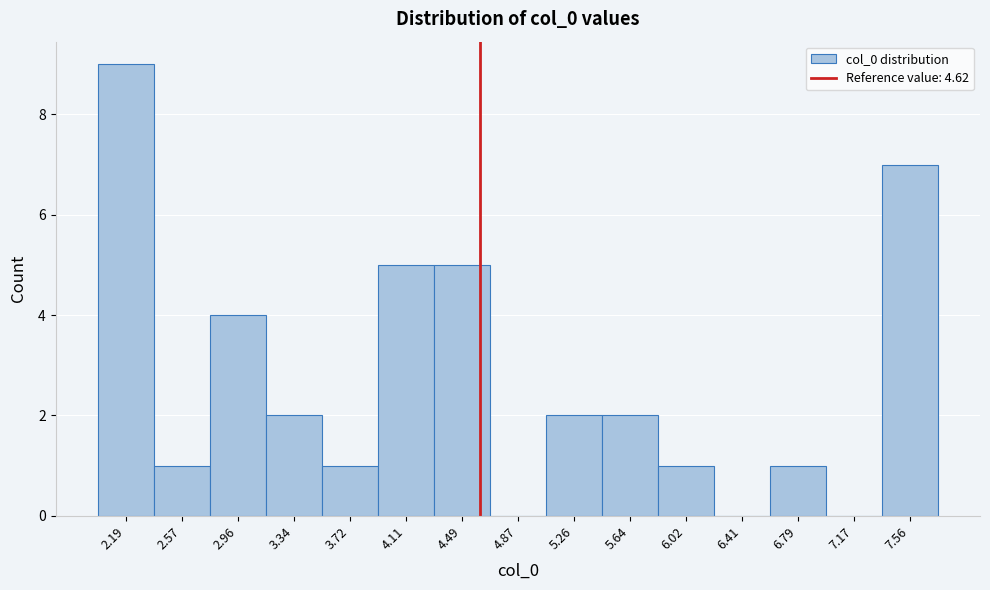

Reading left to right, list every bar in this chart as the range it spans on the x-axis followed by its height. Neither the bar edges nor the heights are printed on the chart, so give them approximately, as read against the axes.

2.00 to 2.40: 9
2.40 to 2.75: 1
2.75 to 3.15: 4
3.15 to 3.55: 2
3.55 to 3.90: 1
3.90 to 4.30: 5
4.30 to 4.70: 5
4.70 to 5.05: 0
5.05 to 5.45: 2
5.45 to 5.85: 2
5.85 to 6.20: 1
6.20 to 6.60: 0
6.60 to 7.00: 1
7.00 to 7.35: 0
7.35 to 7.75: 7